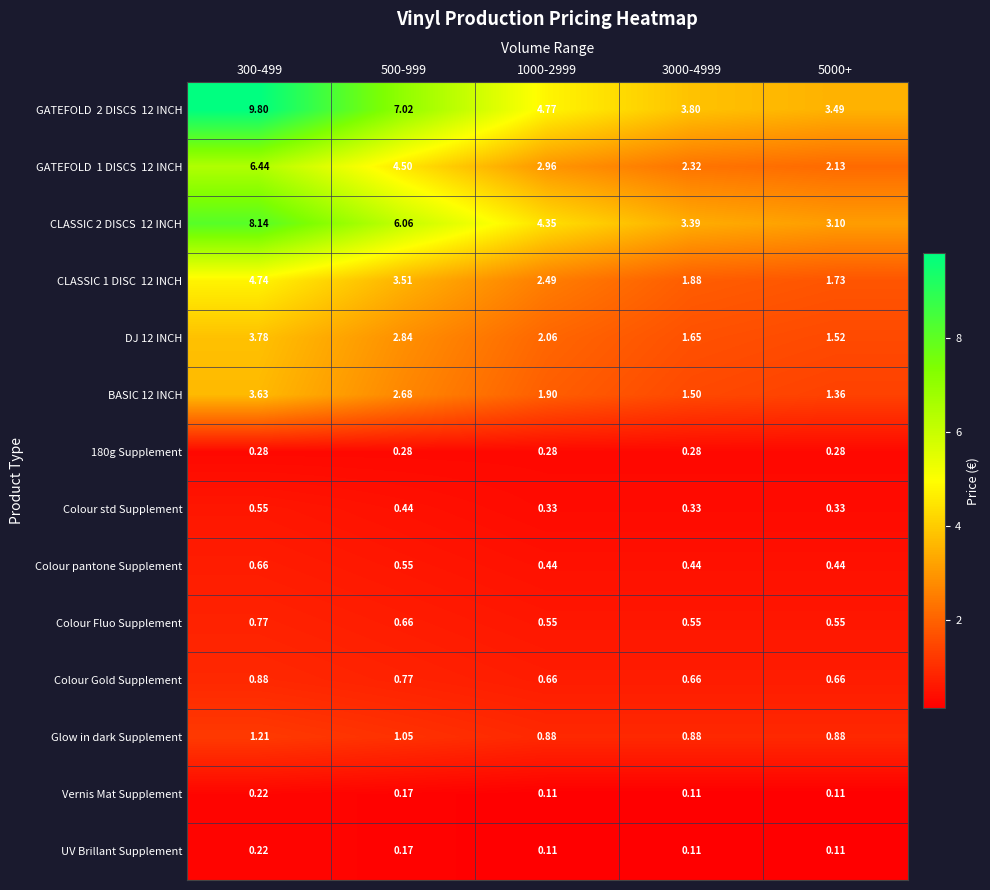

How many data points does each series have?

5